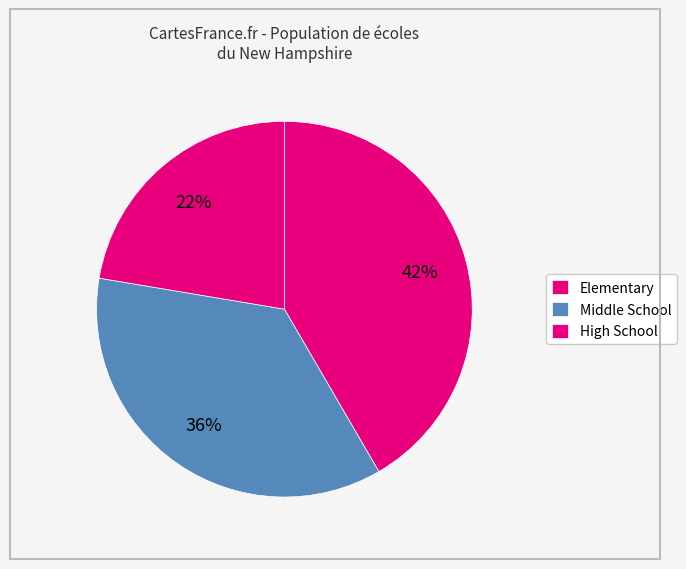

How many segments does this pie chart have?

3